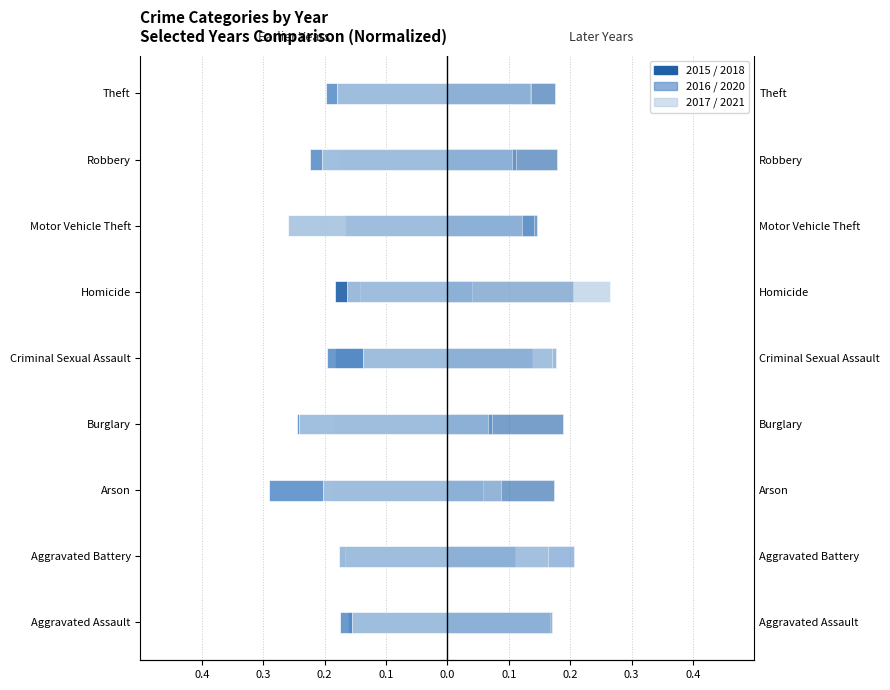

Which series has the largest range (max minus min)?

Year 2021